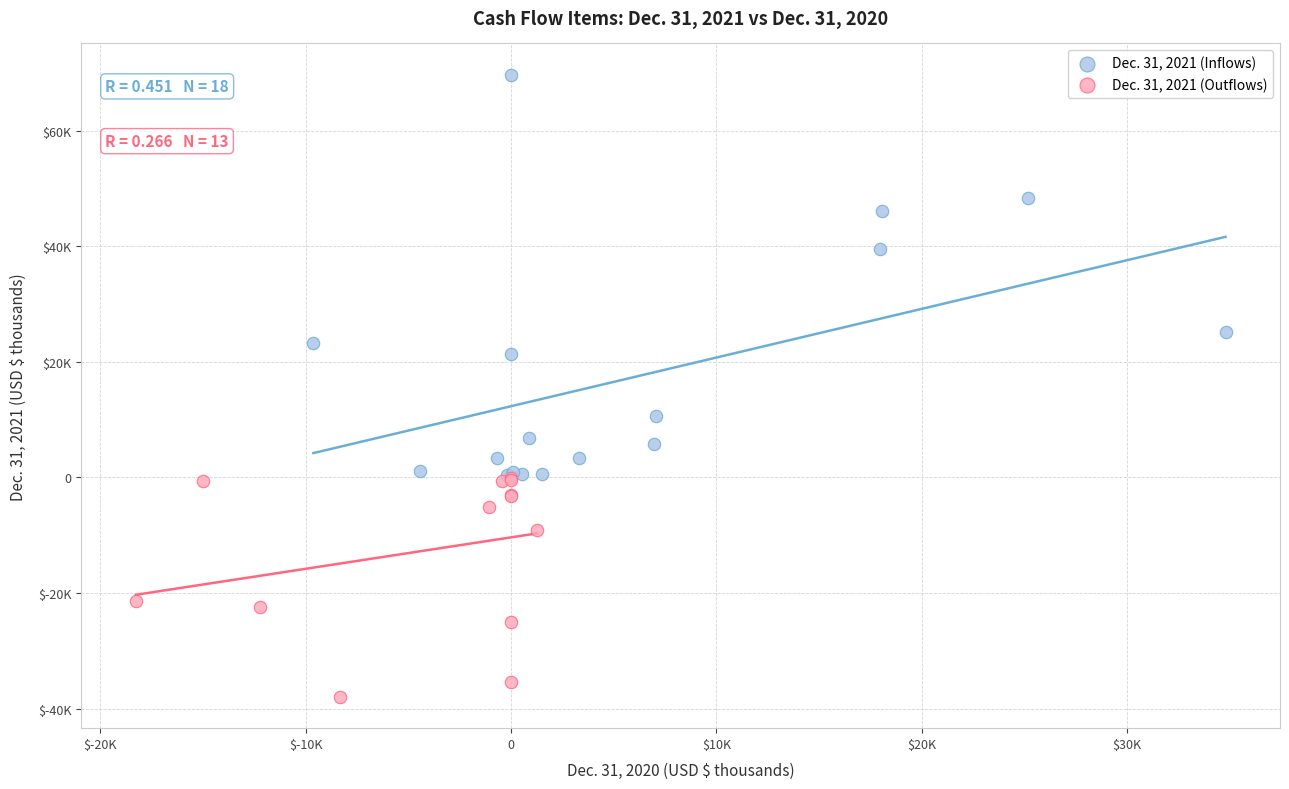

Which series contains the highest Y value?

Dec. 31, 2021 (Inflows)